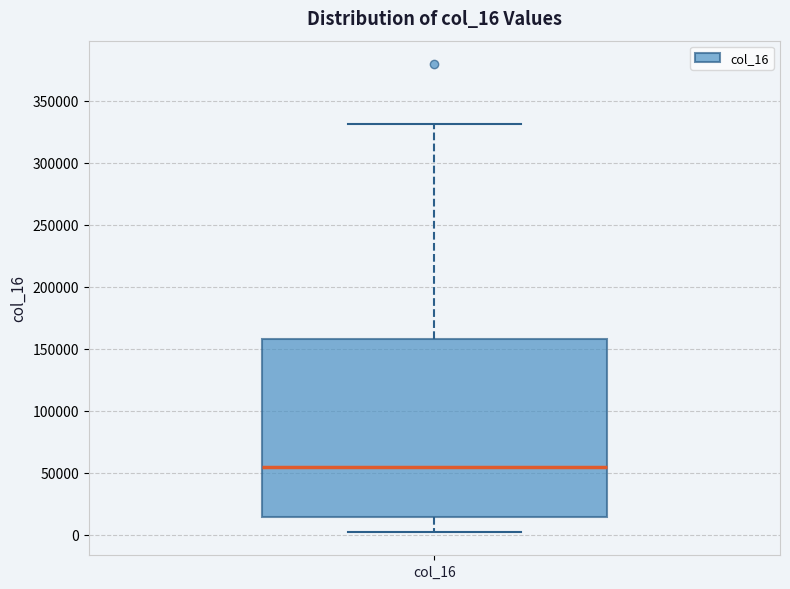

Where does the upper whisker of the box for col_16 end on the y-axis? The values are not printed on the chart, so give them approximately, as read against the axis.

330000